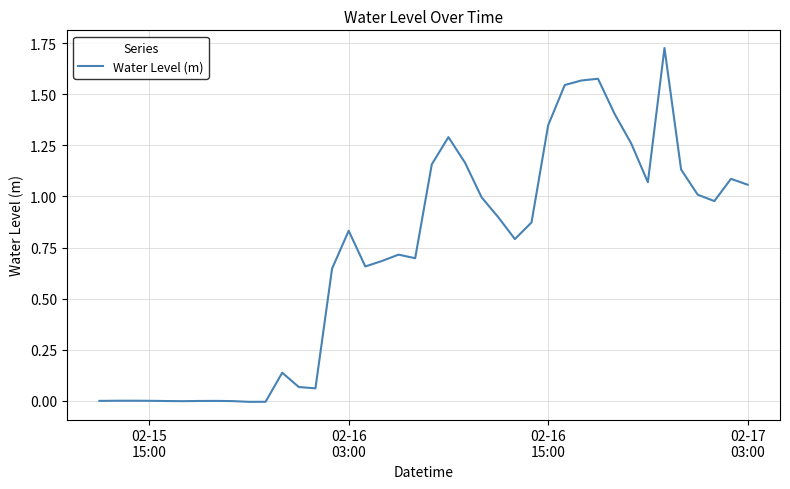

How many lines are shown in the chart?

1